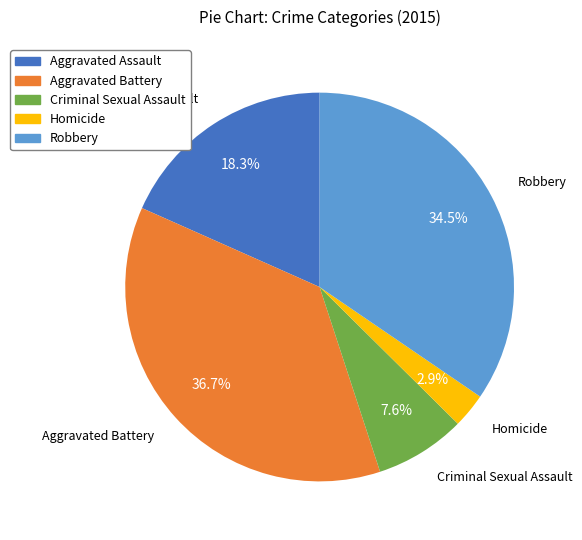

To the nearest percent, what is the combined percentage of Homicide and Aggravated Battery?

40%